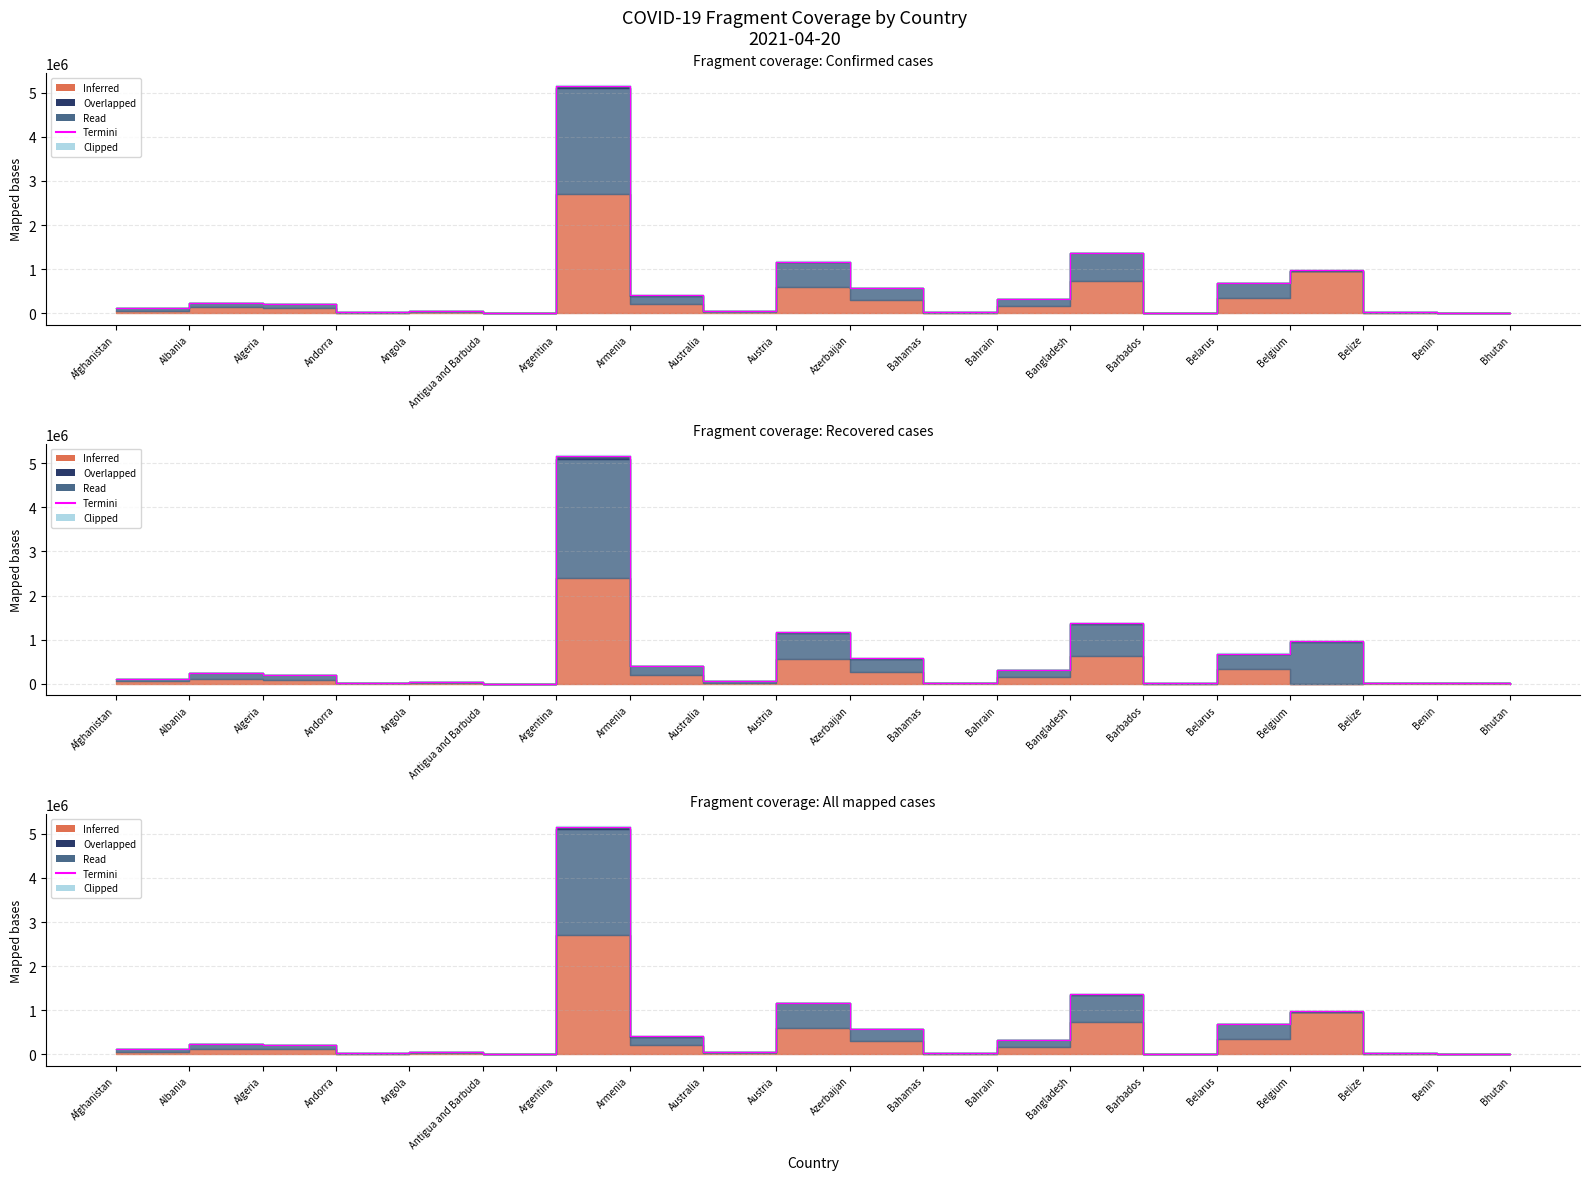

How many interior local peaks (higher than both neighbors) does the data have?

6